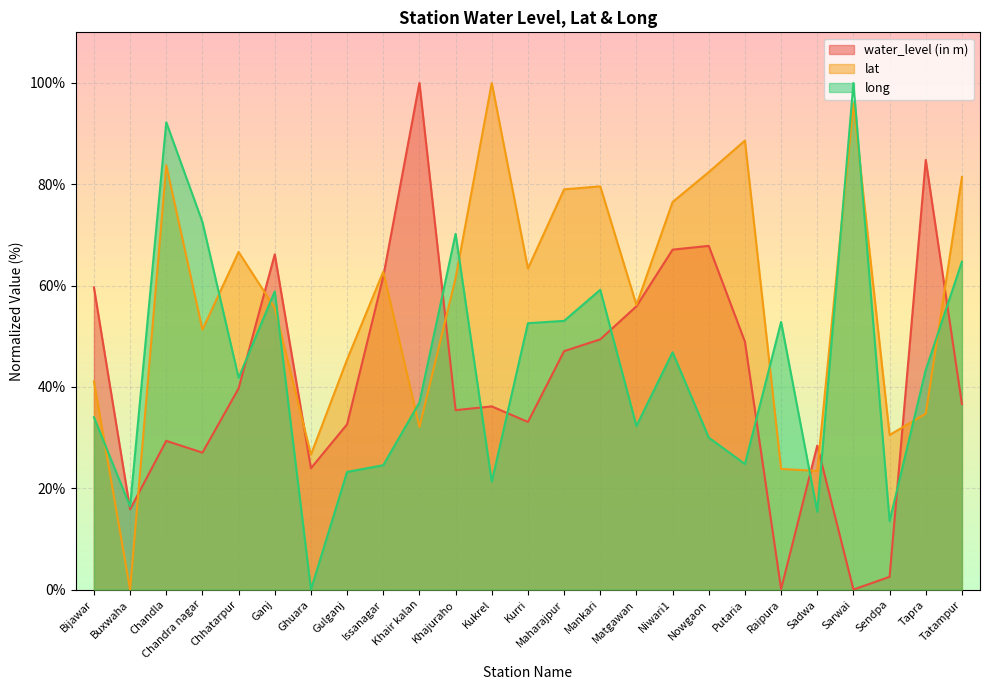

Where is the first local maximum for water_level (in m)?

Chandla